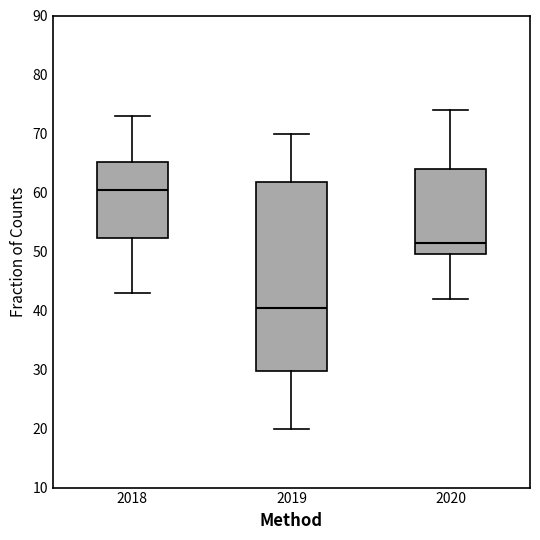

Where is the upper edge of the box at x = 2019 on the y-axis? The values are not printed on the chart, so give them approximately, as read against the axis.

62